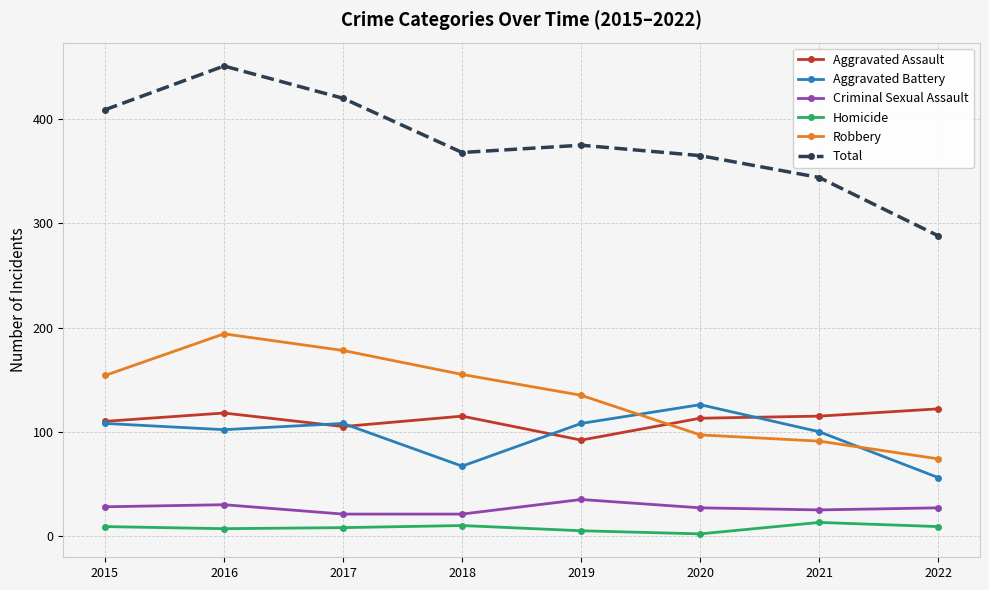

At which category does Total reach its first local valley?

2018